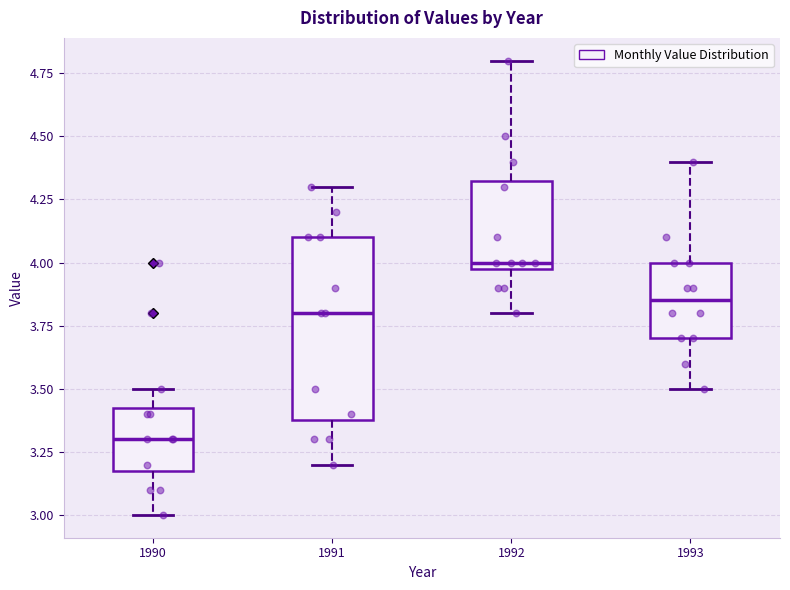

Which box's median line is the highest?

1992